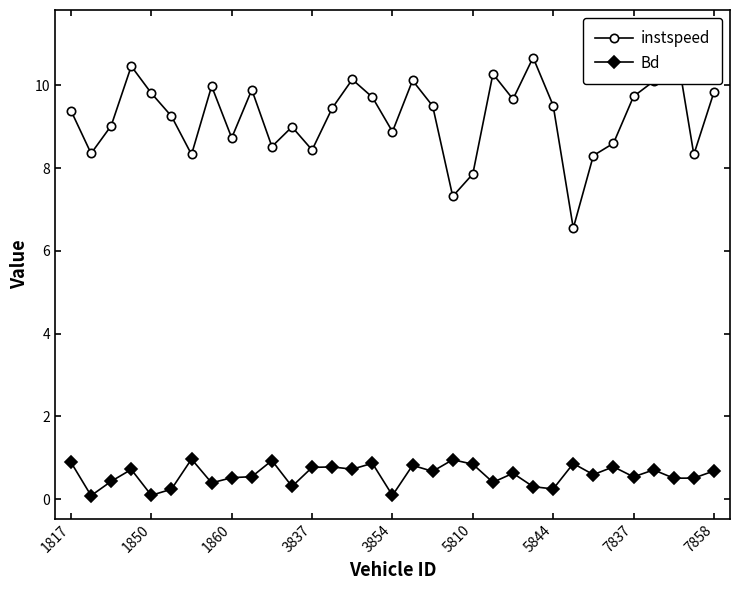

The value of Bd at 1817 is 0.9. True or false?

True